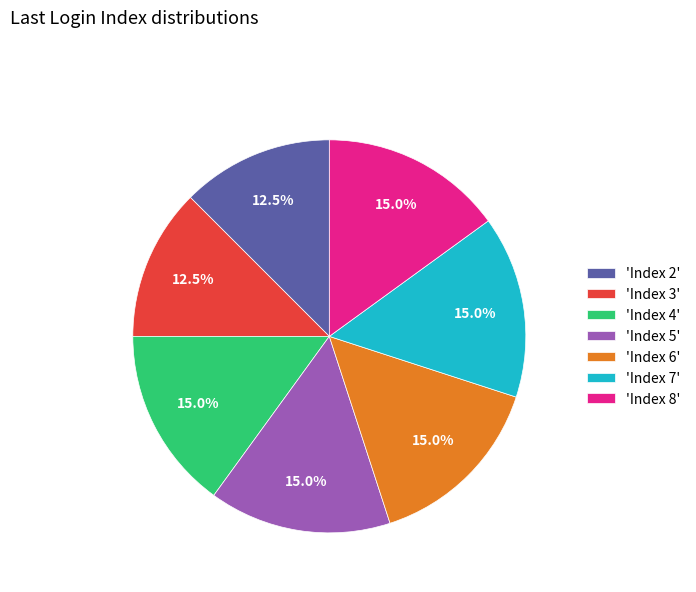

Between 'Index 3' and 'Index 7', which is larger?

'Index 7'